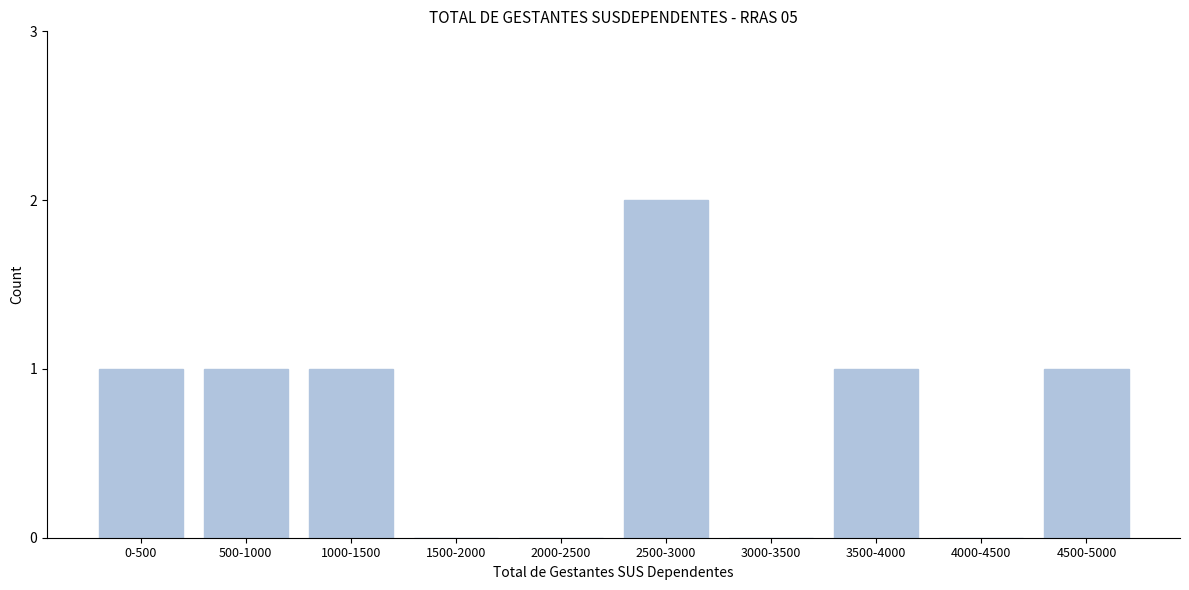

Reading left to right, what are all the values shown in this chart?

0-500=1	500-1000=1	1000-1500=1	1500-2000=0	2000-2500=0	2500-3000=2	3000-3500=0	3500-4000=1	4000-4500=0	4500-5000=1